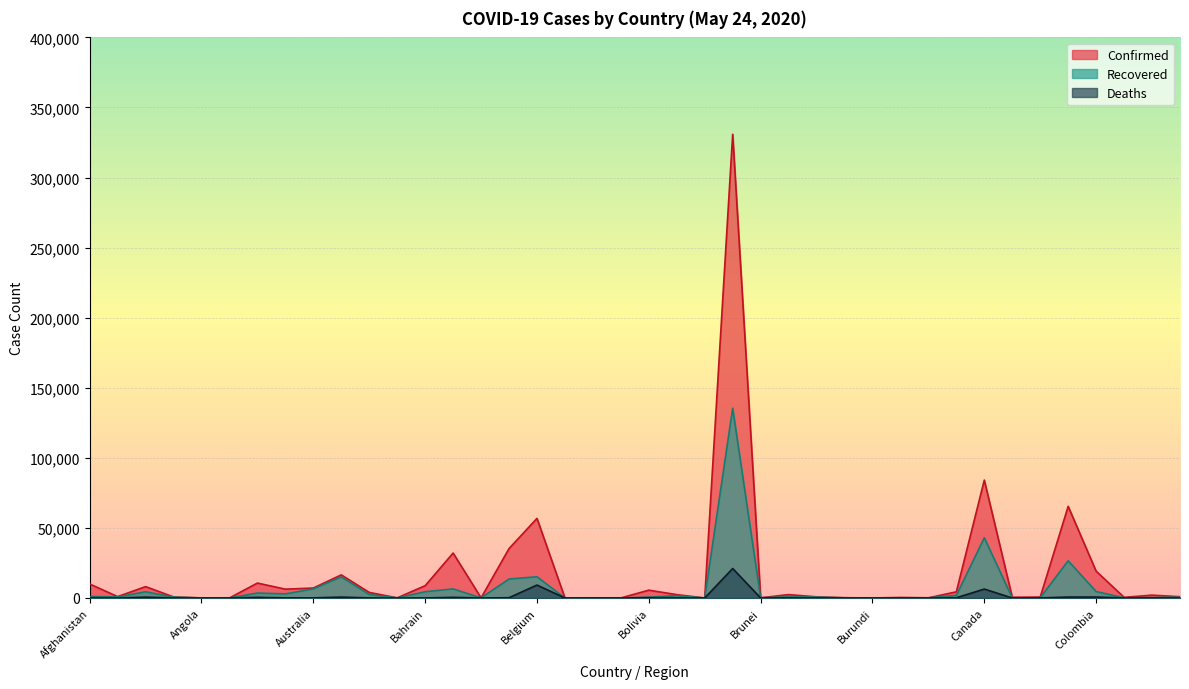

Where does the Confirmed series first go above 2025?

Afghanistan